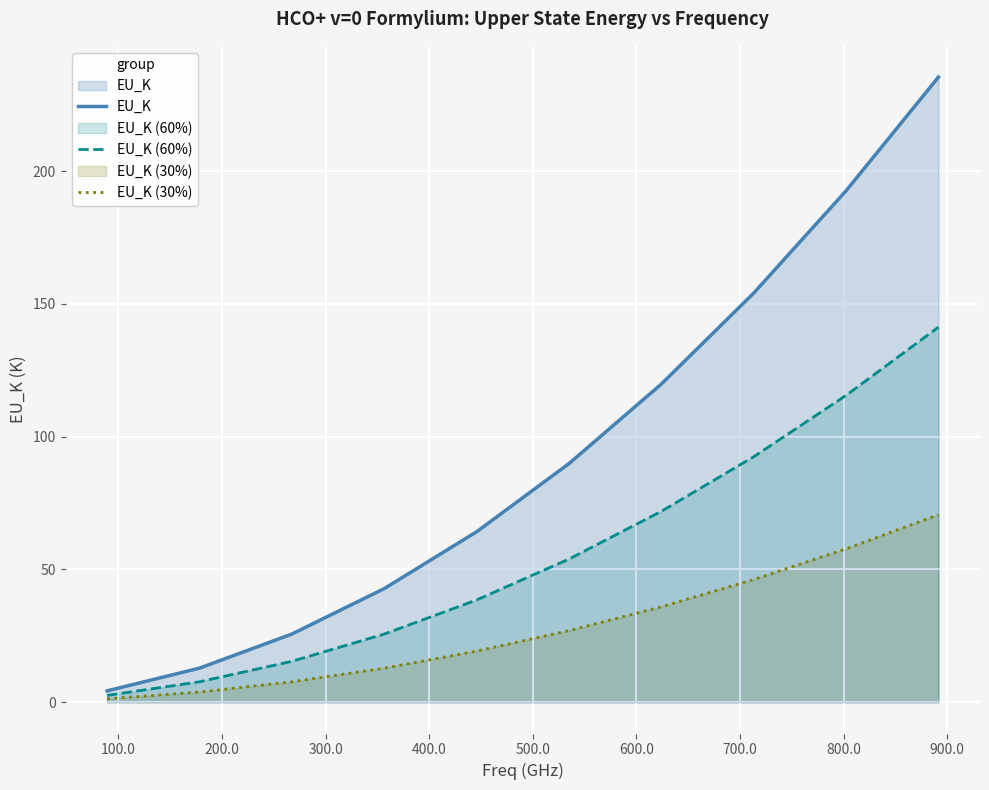

How many lines are shown in the chart?

3